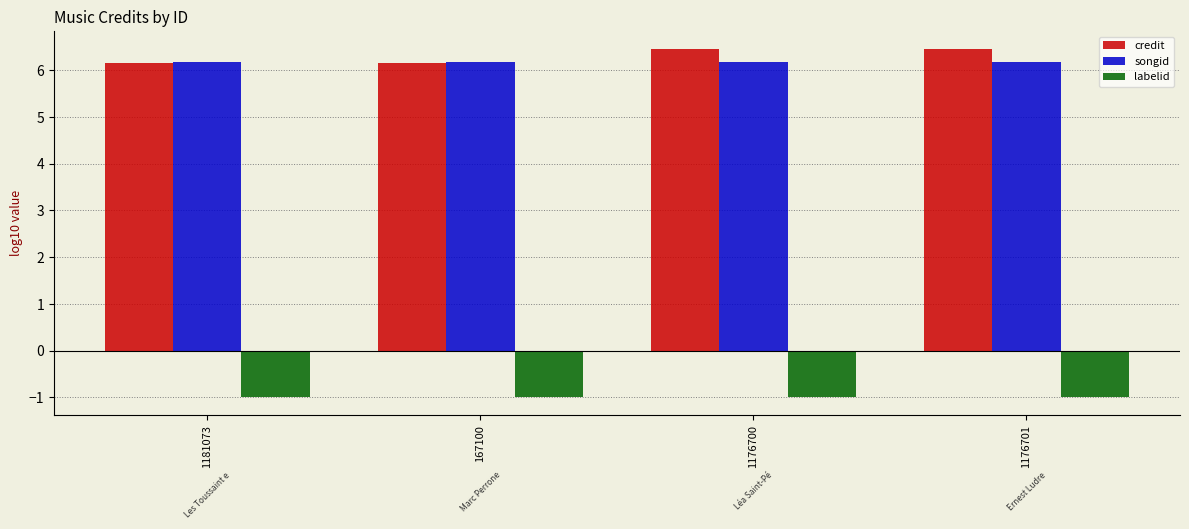

Rank the series by their maximum value, from highest to lowest.

credit, songid, labelid